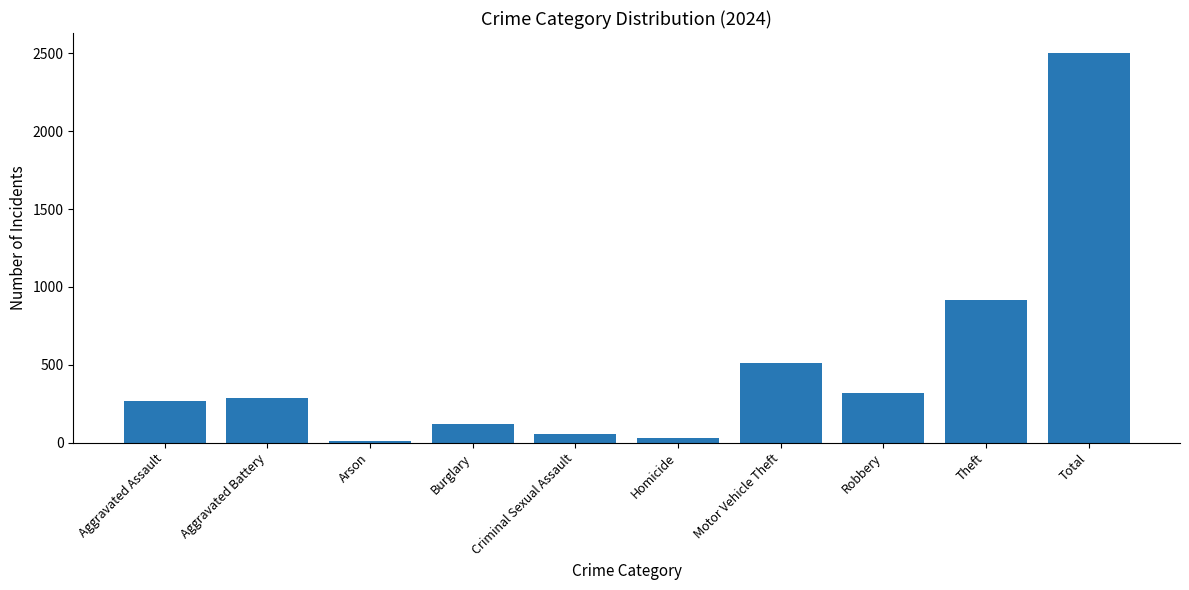

The chart shows a value of 2506 at Total. True or false?

True